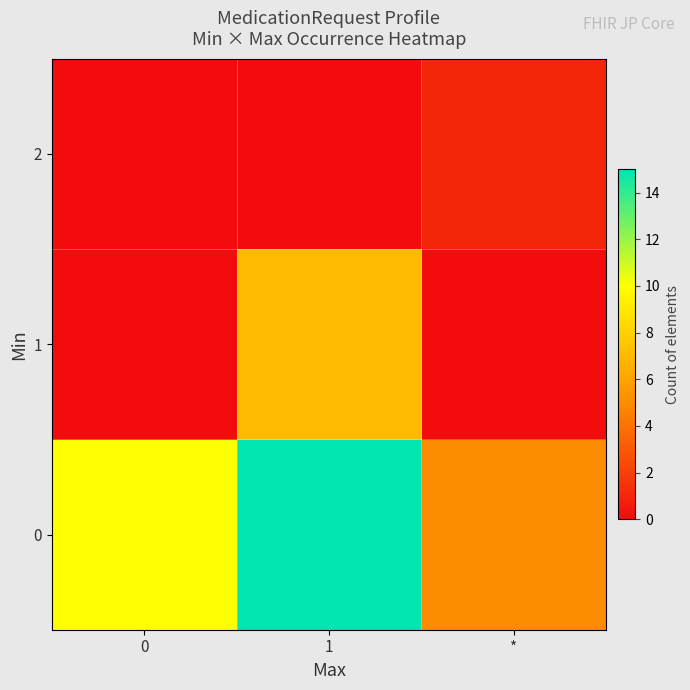

List the series in order of their overall mean, highest first.

row_0, row_1, row_2